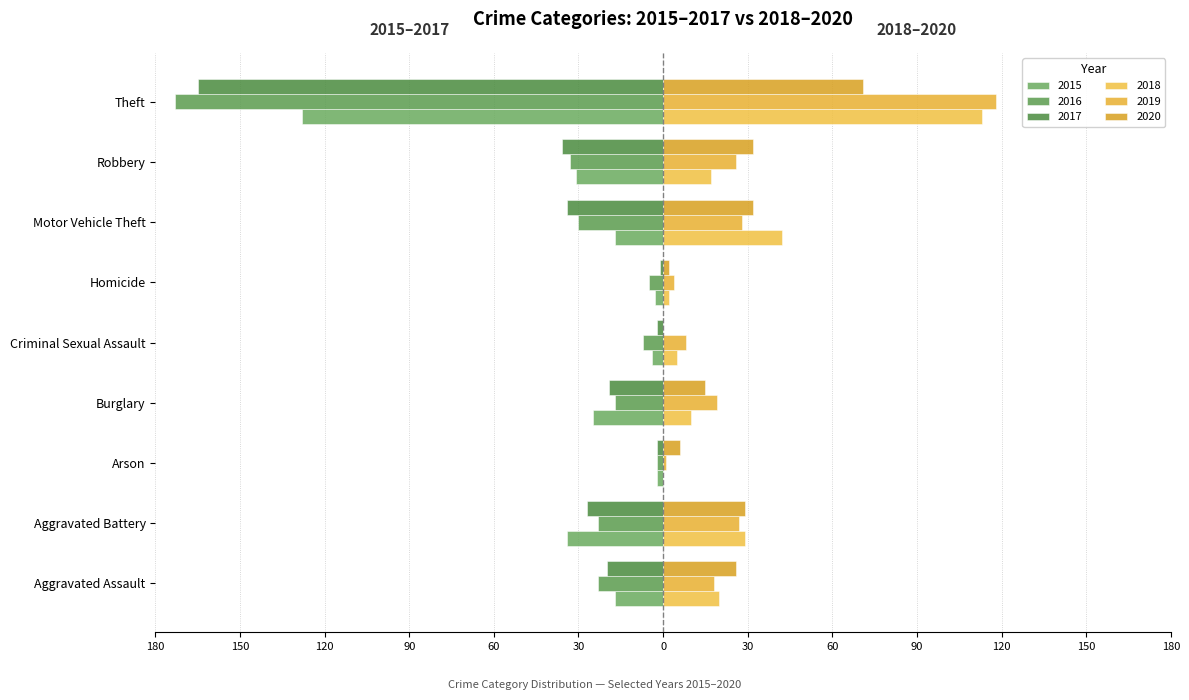

What is the difference between the second highest and second lowest values in the 2016 series?

28